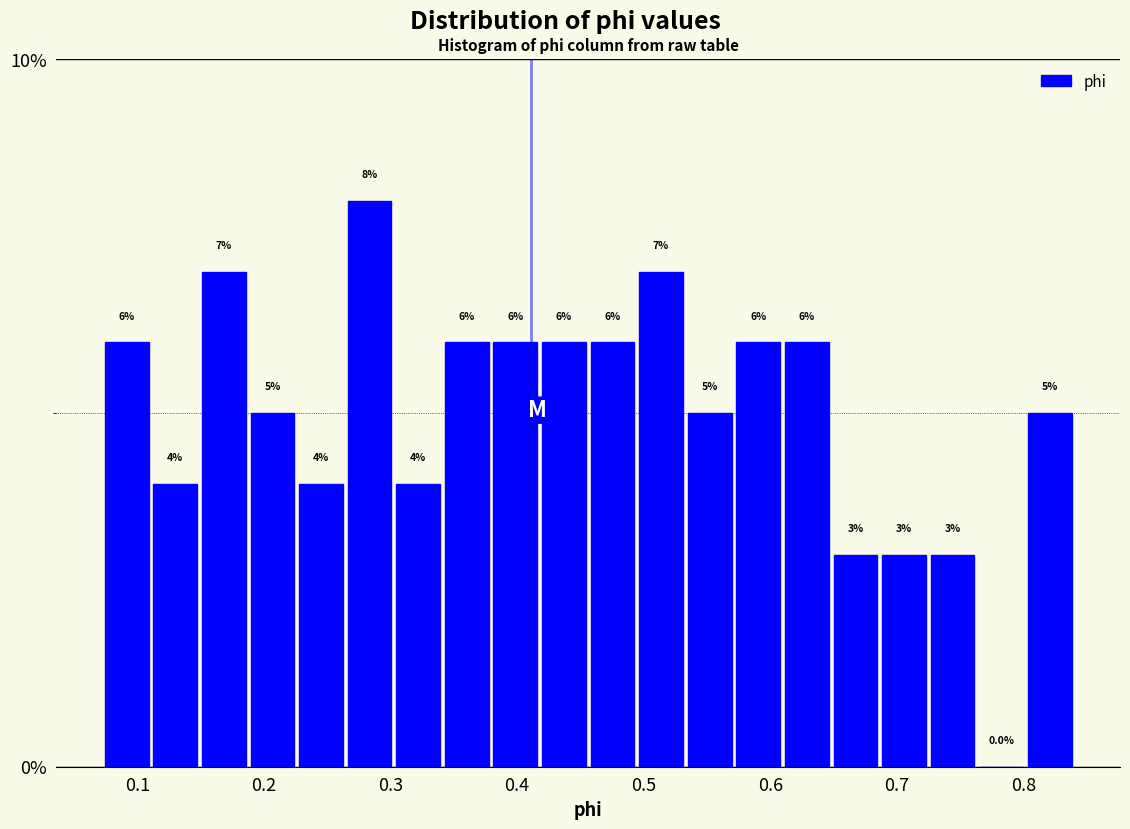

Read against the x-axis, roughly where is the centre of the tallest bar?

0.28